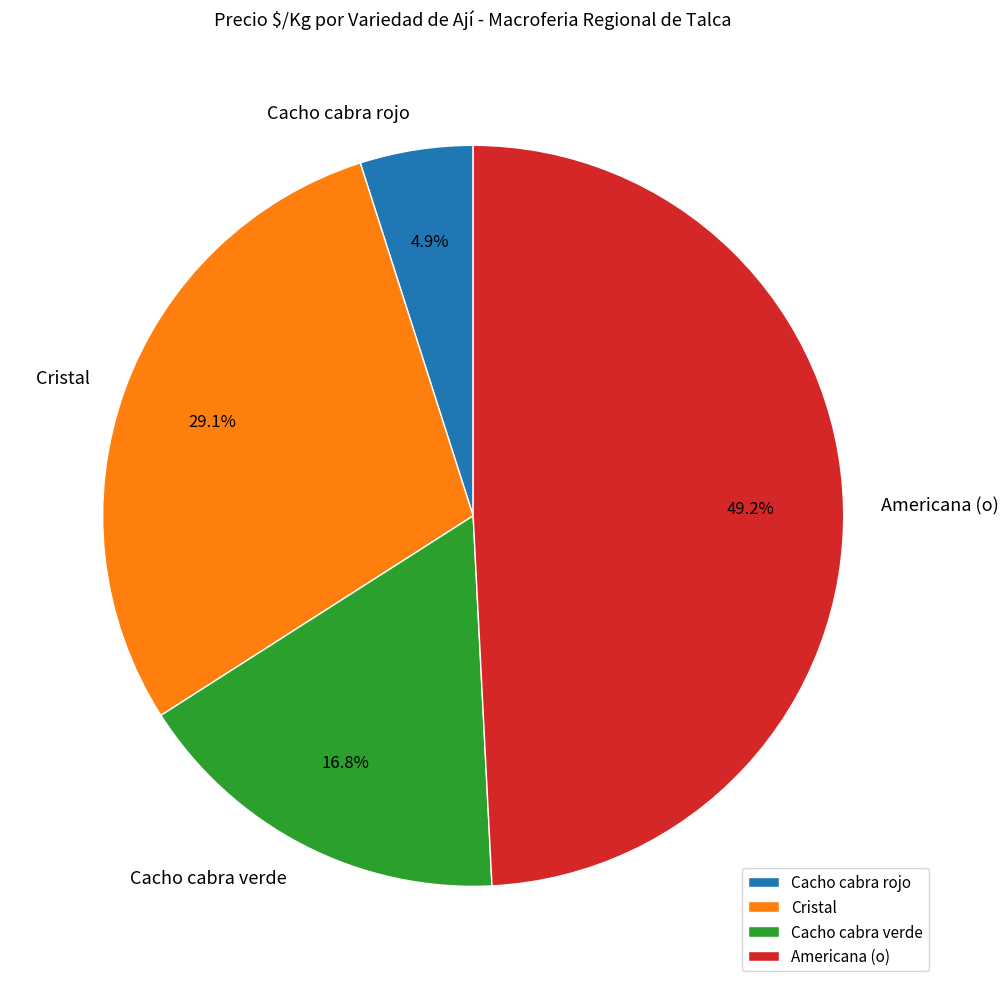

How much of the chart is everything except Cristal?

70.9%